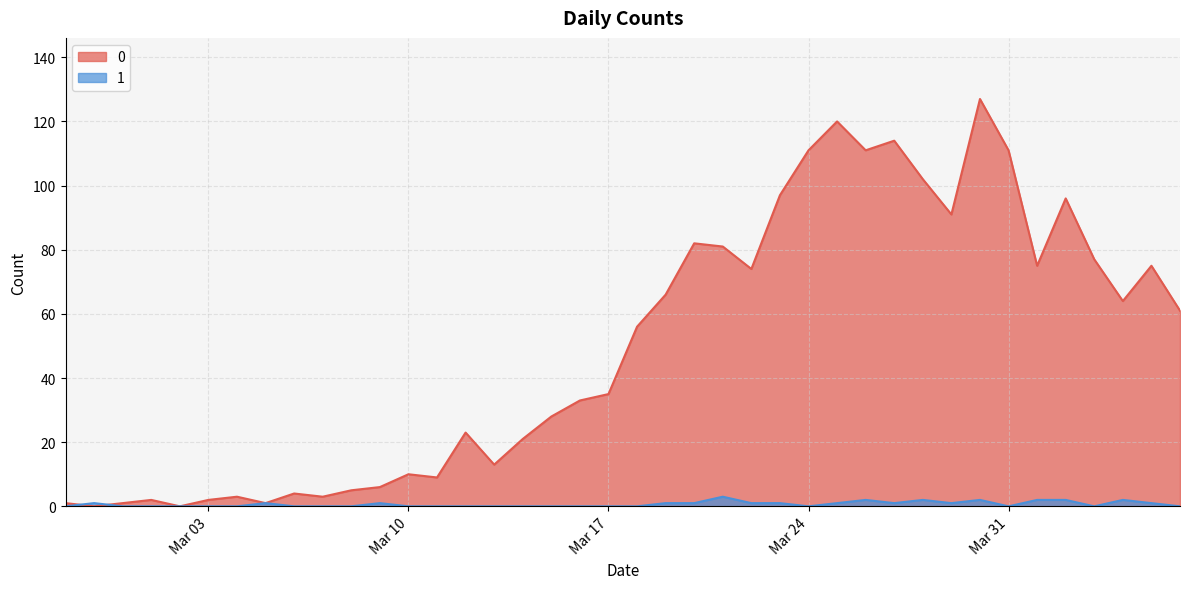

How many lines are shown in the chart?

2